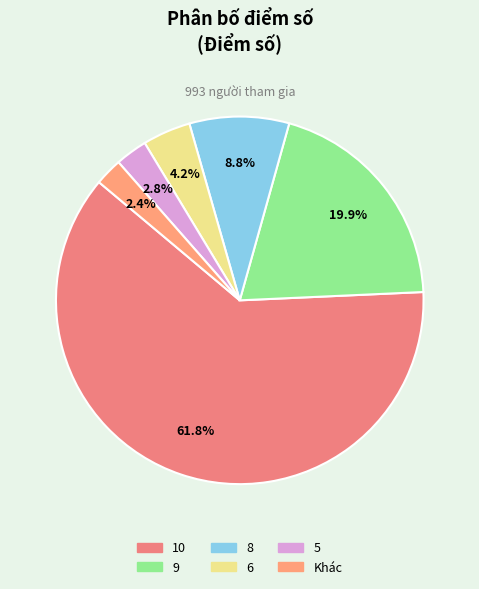

To the nearest percent, what is the average slice percentage?

17%